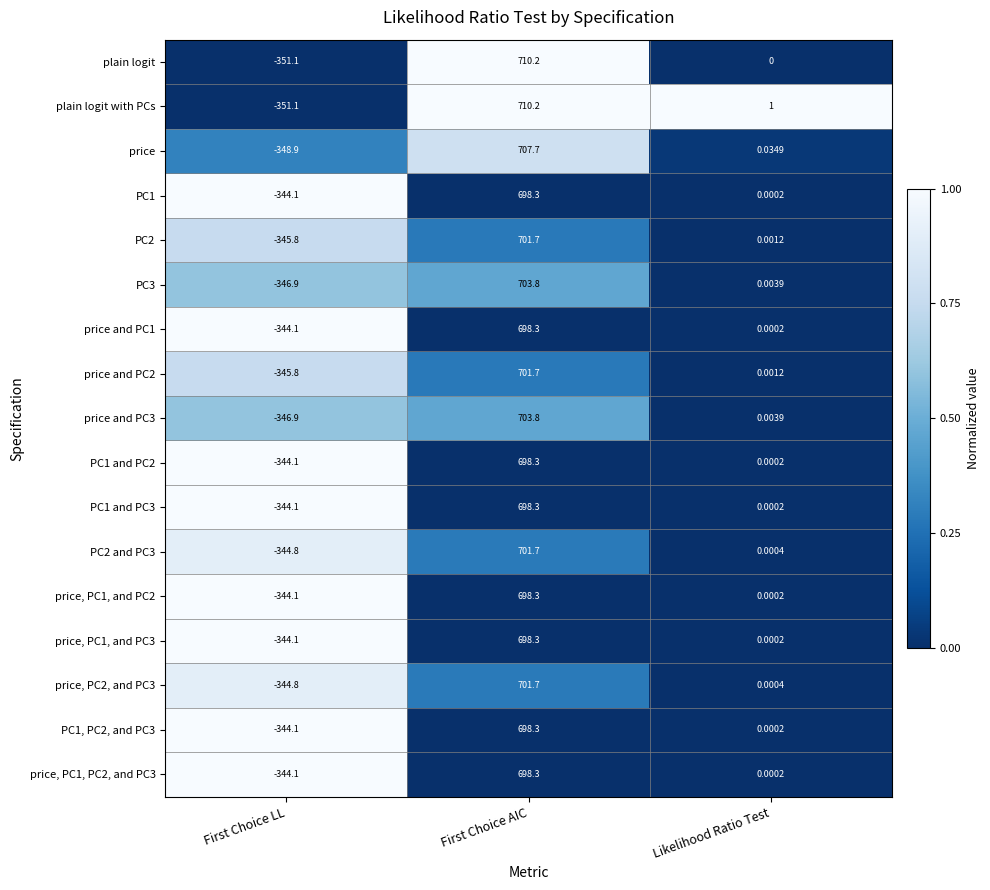

Is the value of PC1, PC2, and PC3 at First Choice LL greater than the value of price, PC2, and PC3 at First Choice LL?

Yes